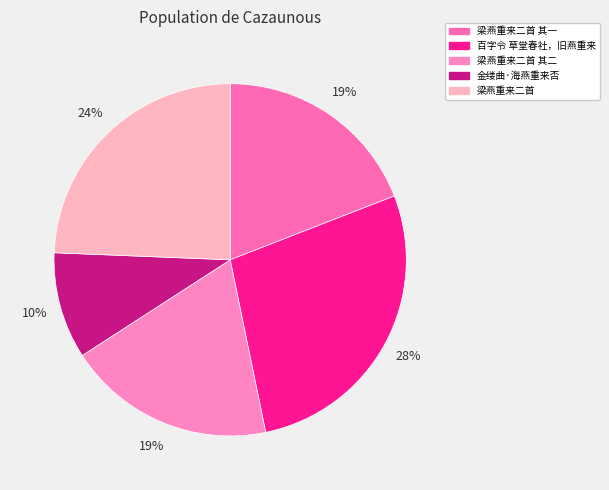

Count the number of slices in the pie.

5